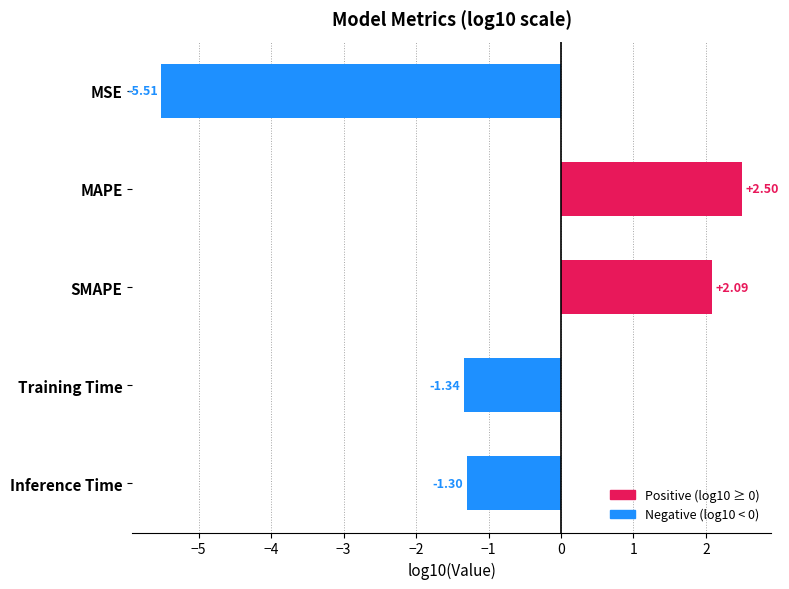

At which label is the value closest to -1?

Inference Time